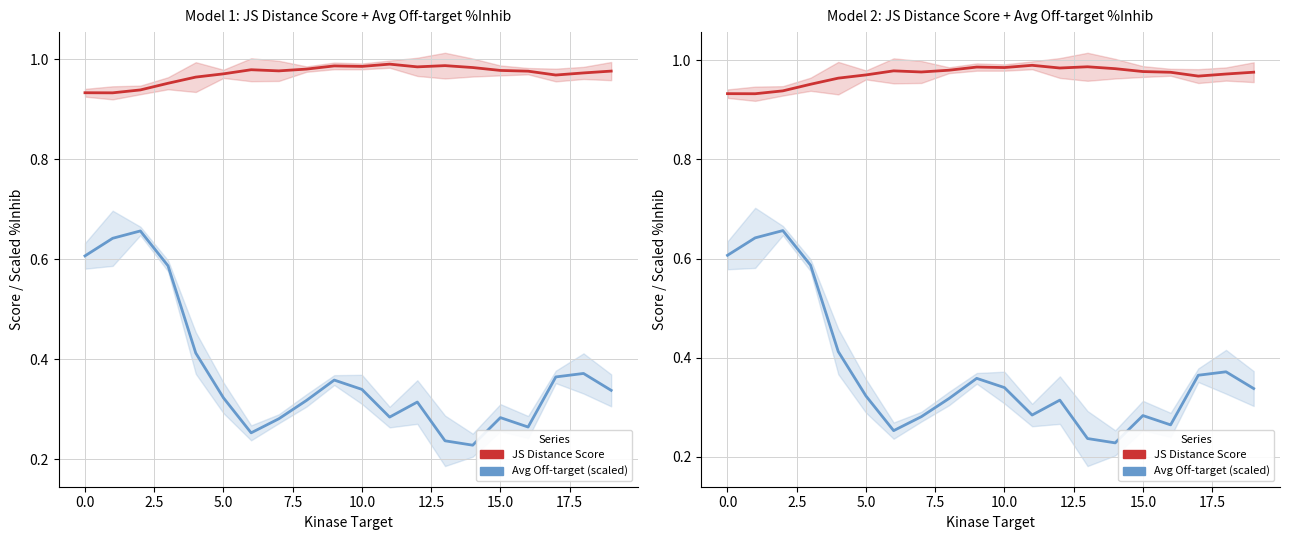

Is it true that Avg Off-target %Inhib (scaled) equals 0.2 at 14?

True